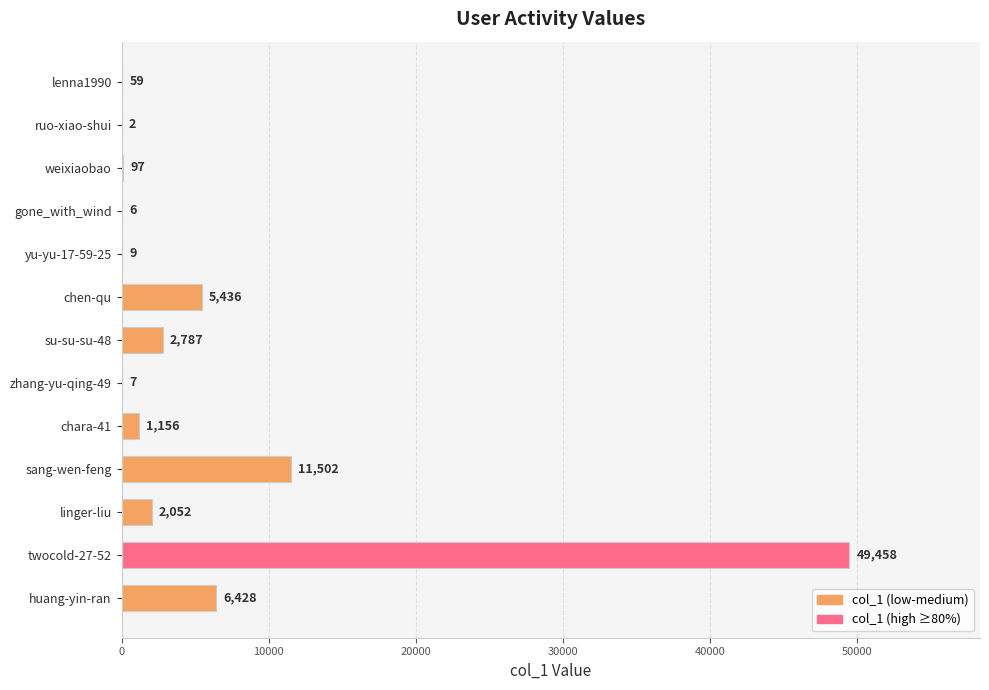

Does the chart contain stacked bars?

No